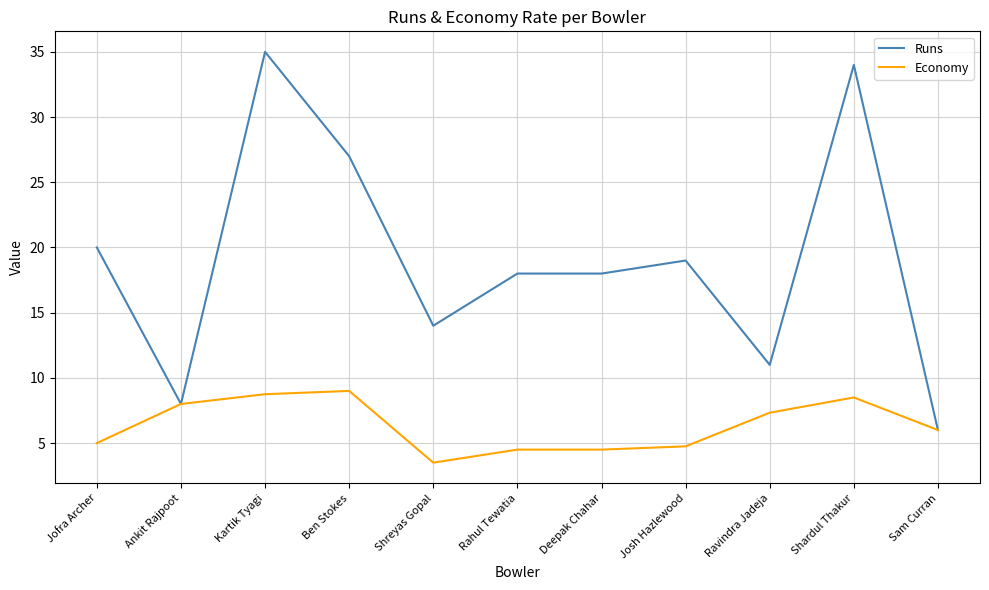

Is the value of Runs at Ravindra Jadeja greater than the value of Economy at Shardul Thakur?

Yes